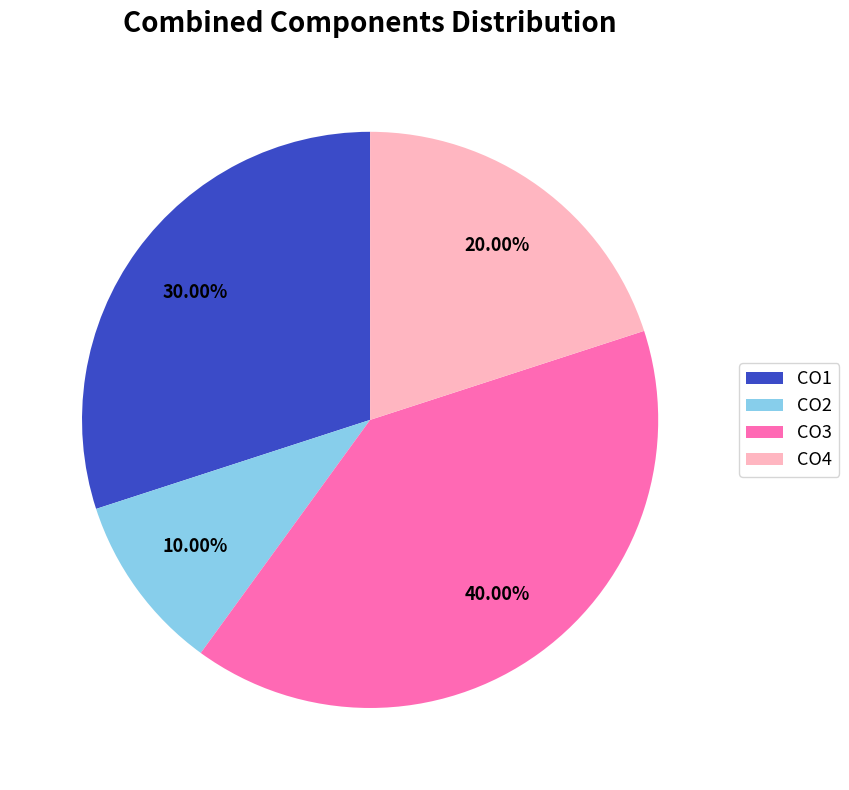

To the nearest percent, what is the combined percentage of CO1 and CO2?

40%